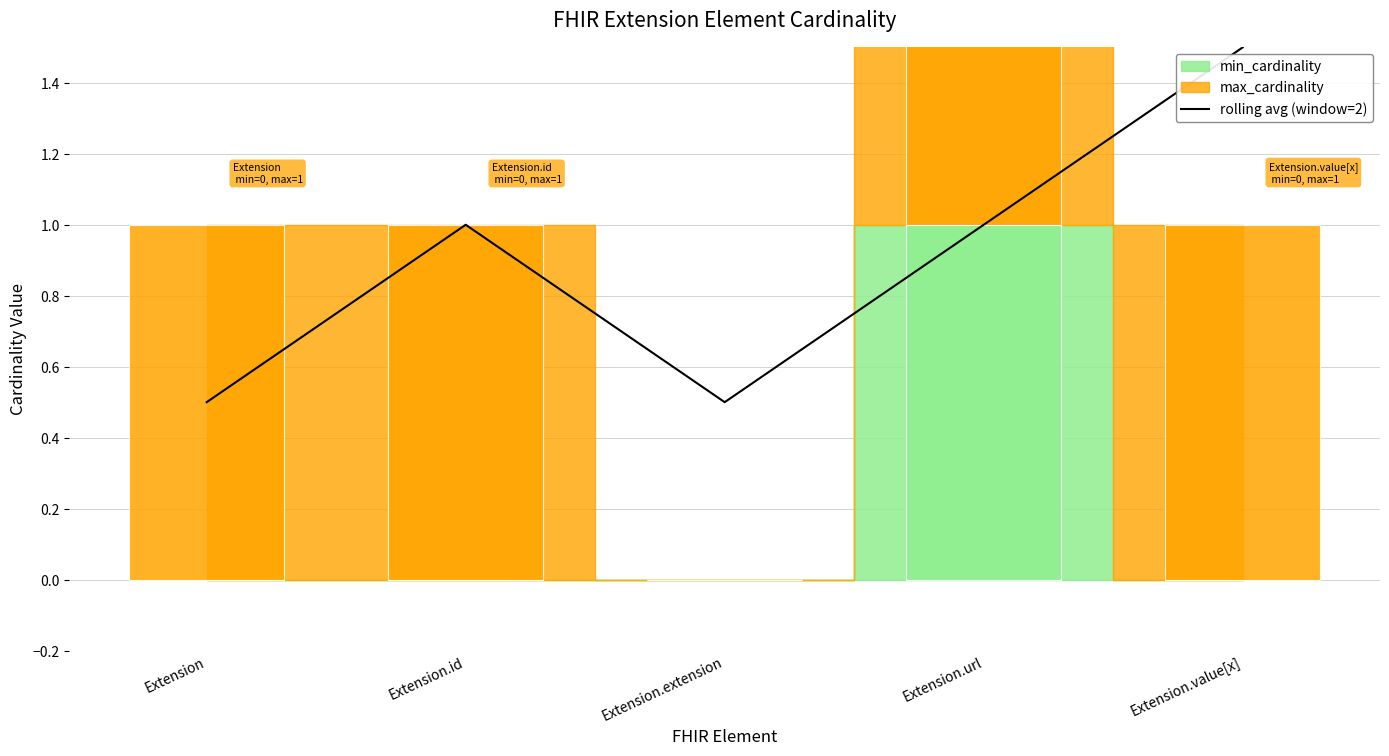

Which has a higher value, Extension.url or Extension?

Extension.url